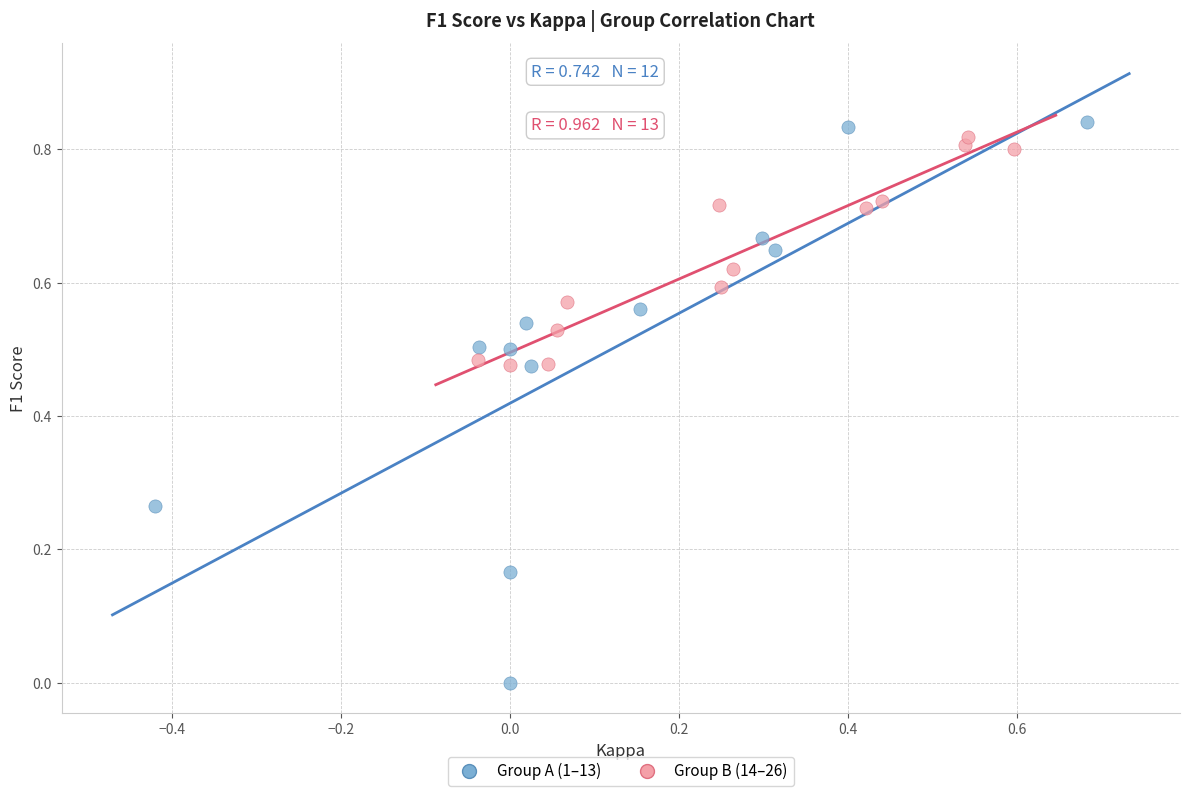

Which series has the widest spread of Y values?

Group A (1–13)